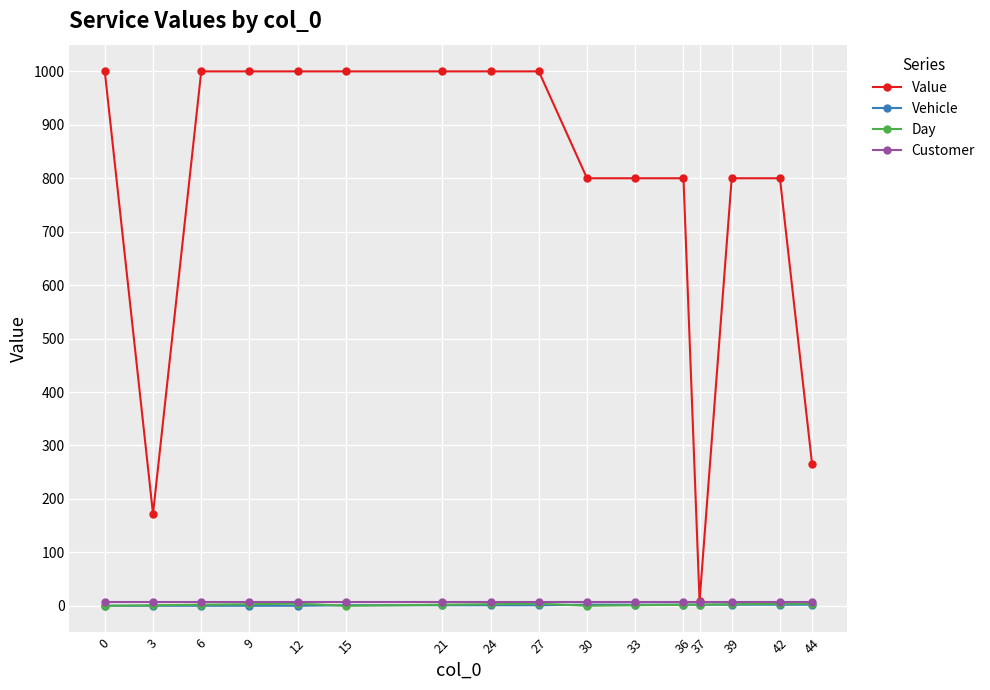

At how many categories does at least one series exceed 987?

8